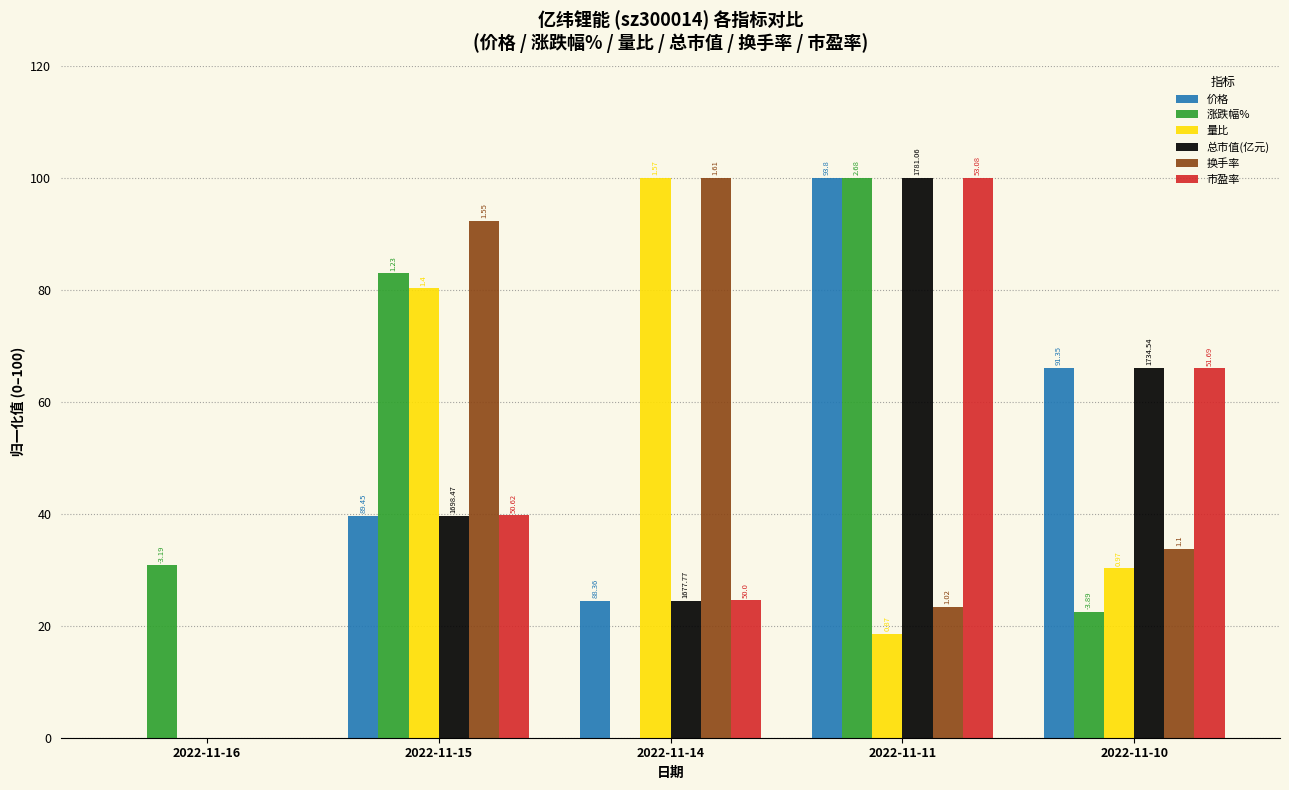

Which category has the lowest value across all series?

2022-11-16